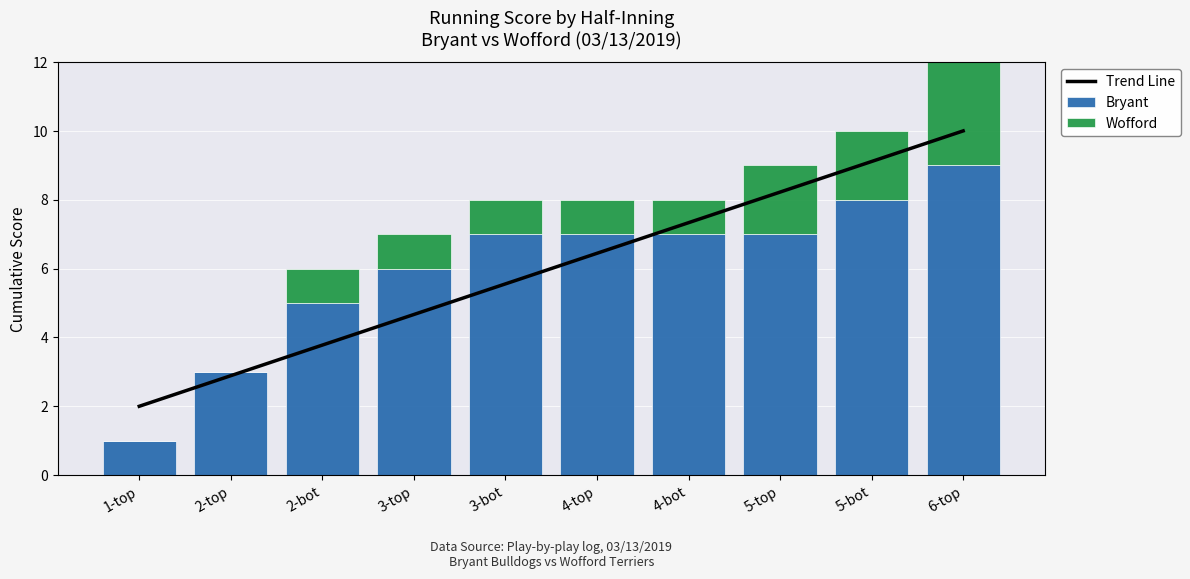

What is the label of the 1st bar from the right?

6-top